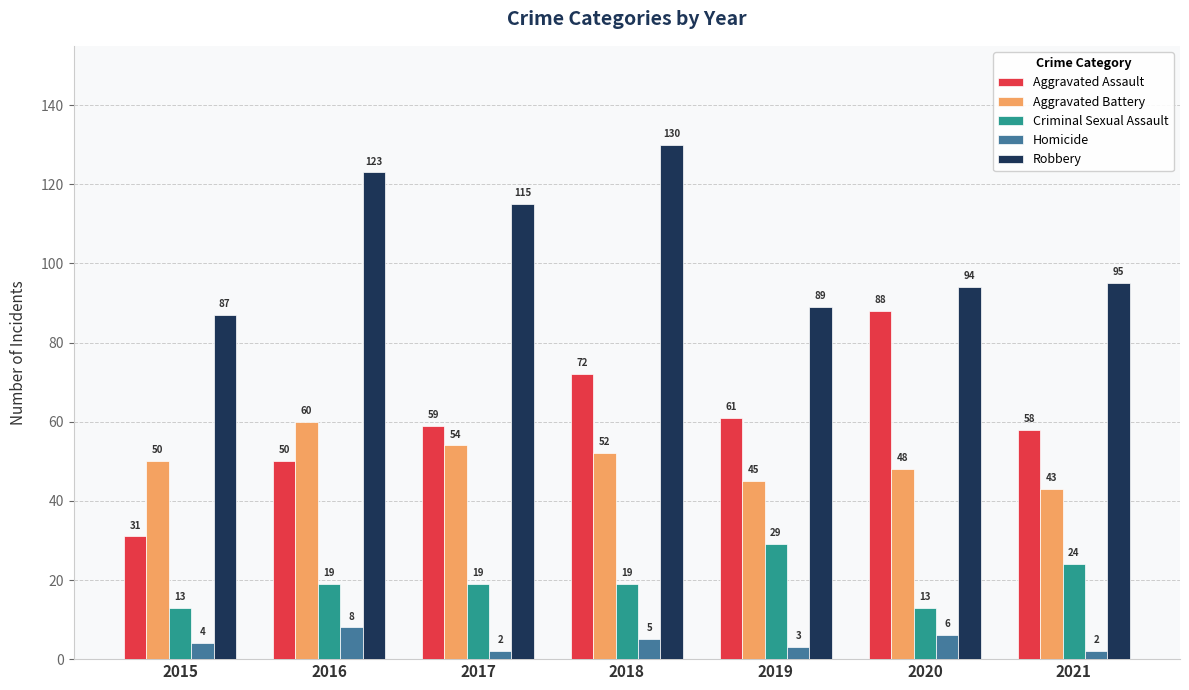

Reading right to left, transcribe all the data shown in this chart.

Aggravated Assault: 2021=58	2020=88	2019=61	2018=72	2017=59	2016=50	2015=31
Aggravated Battery: 2021=43	2020=48	2019=45	2018=52	2017=54	2016=60	2015=50
Criminal Sexual Assault: 2021=24	2020=13	2019=29	2018=19	2017=19	2016=19	2015=13
Homicide: 2021=2	2020=6	2019=3	2018=5	2017=2	2016=8	2015=4
Robbery: 2021=95	2020=94	2019=89	2018=130	2017=115	2016=123	2015=87